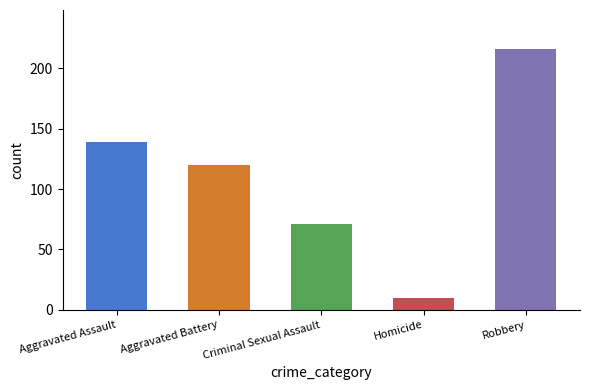

What is the difference between the maximum and minimum values?

206